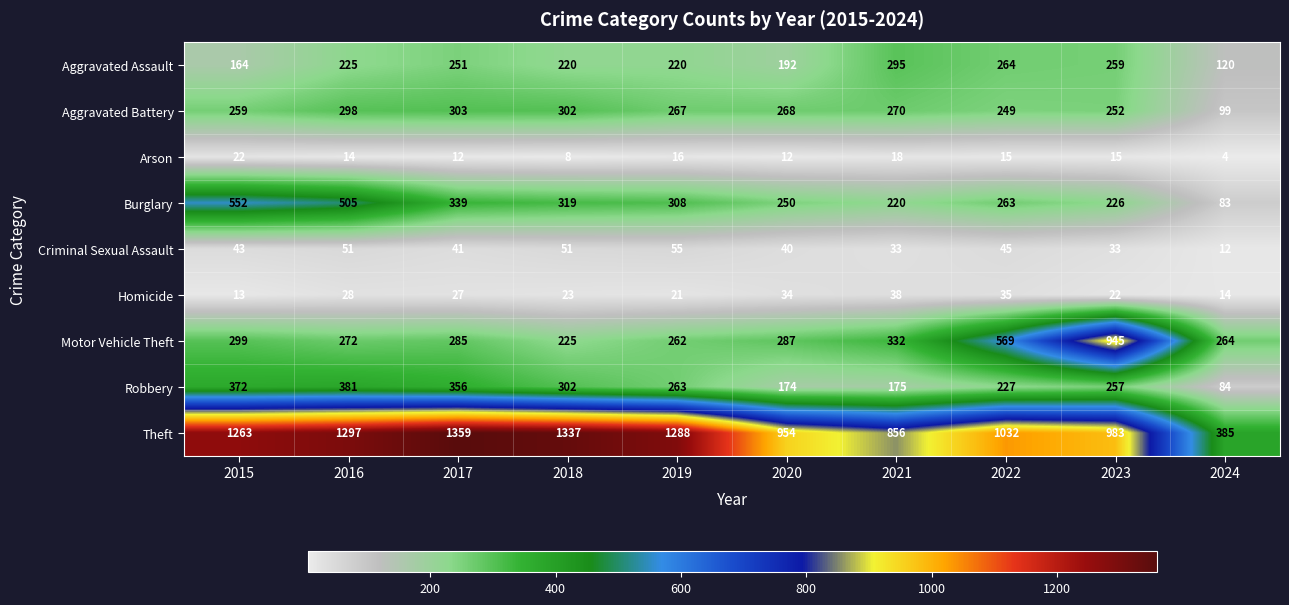

What is the difference between the highest and lowest values at 2020?

942